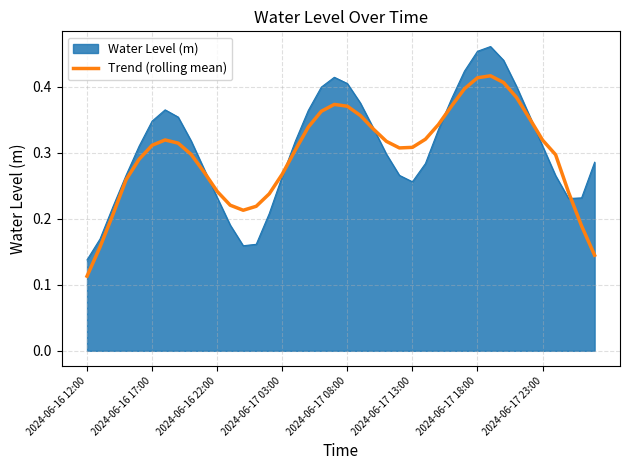

Does the chart display data point markers on the line(s)?

No